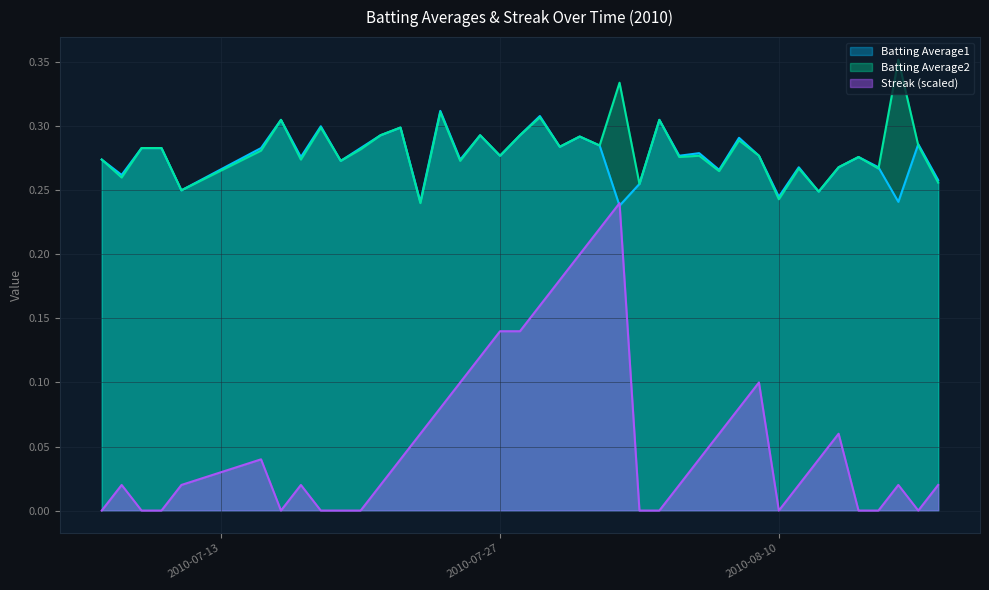

What is the highest value of the Batting Average1 series?

0.3